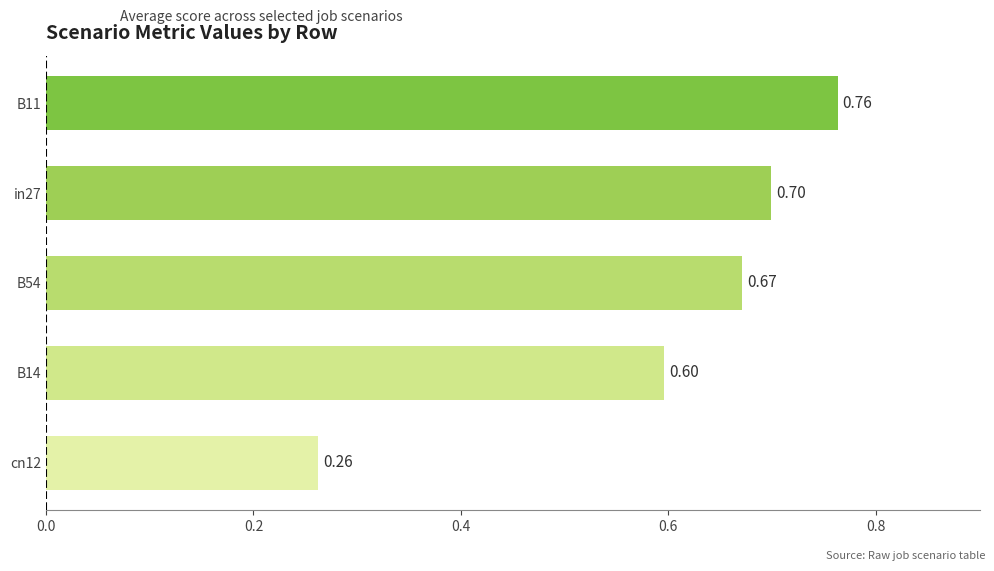

What is the change in value from B14 to B54?

+0.1